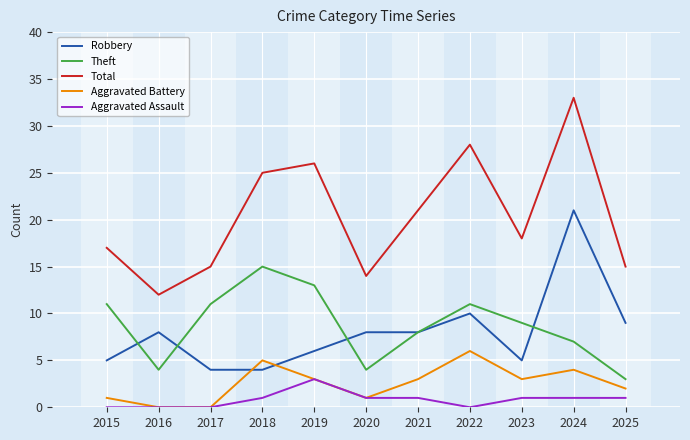

The value of Theft at 2025 is 3. True or false?

True